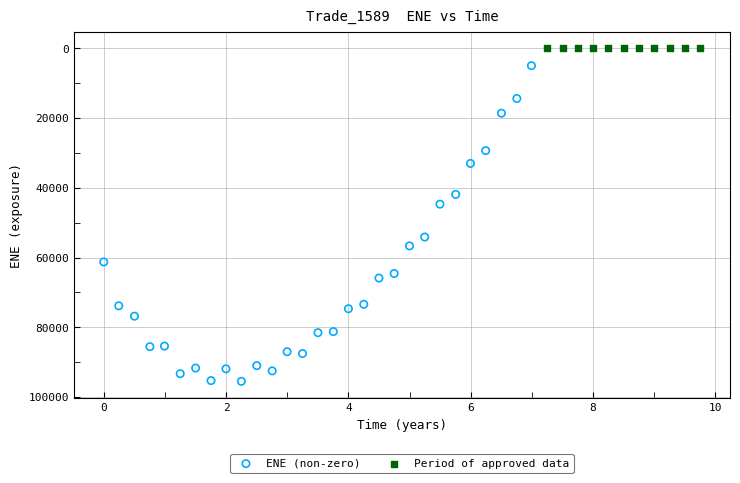

Which series contains the highest Y value?

ENE (non-zero)